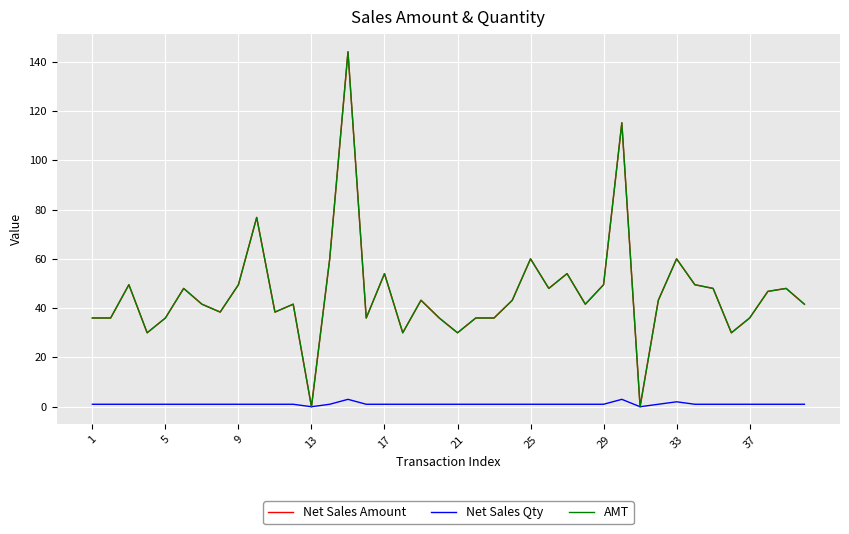

Is this an area chart (filled region under the line)?

No